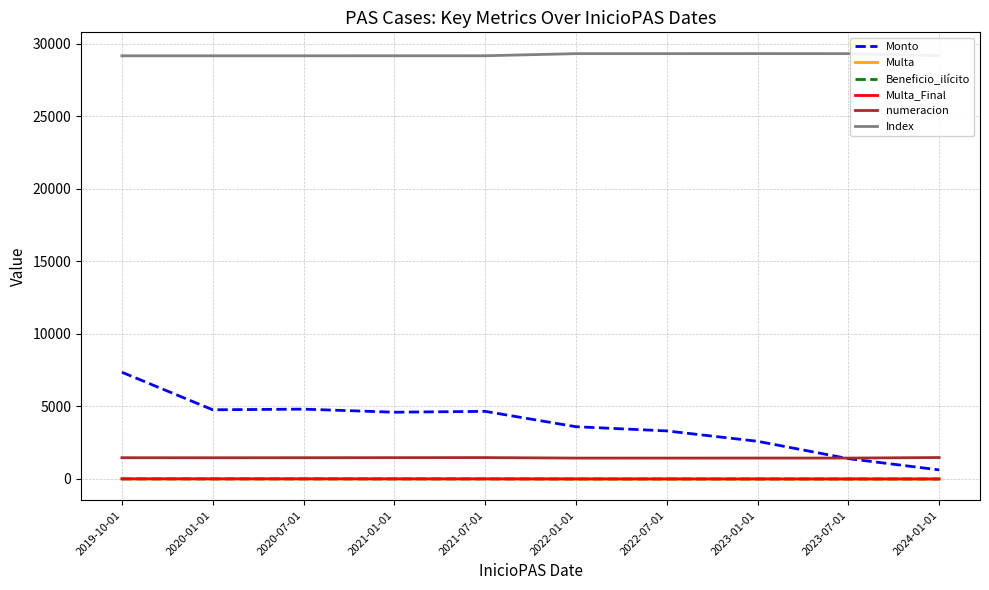

What is the greatest value displayed?

29314.0